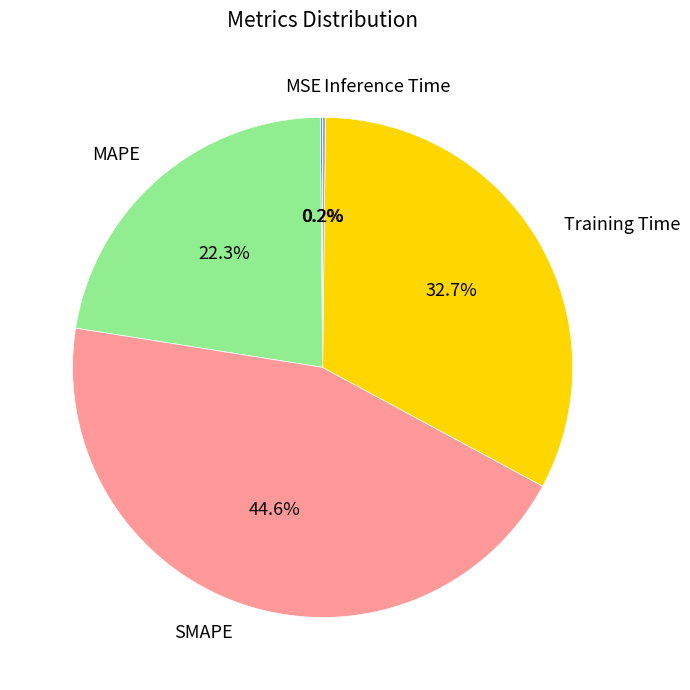

What is the ratio of the value at MAPE to the value at Training Time?

0.7